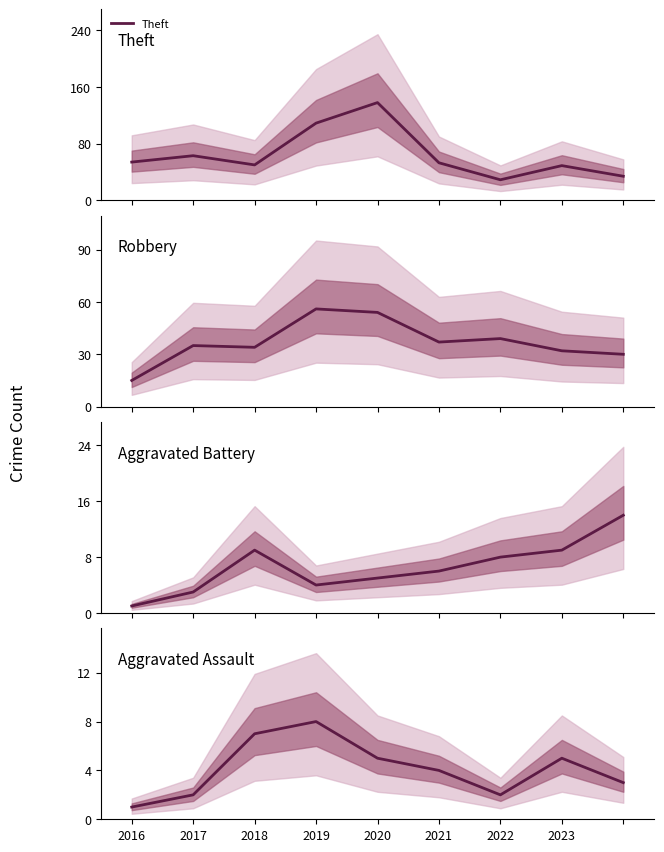

What is the lowest value of the Theft series?

29